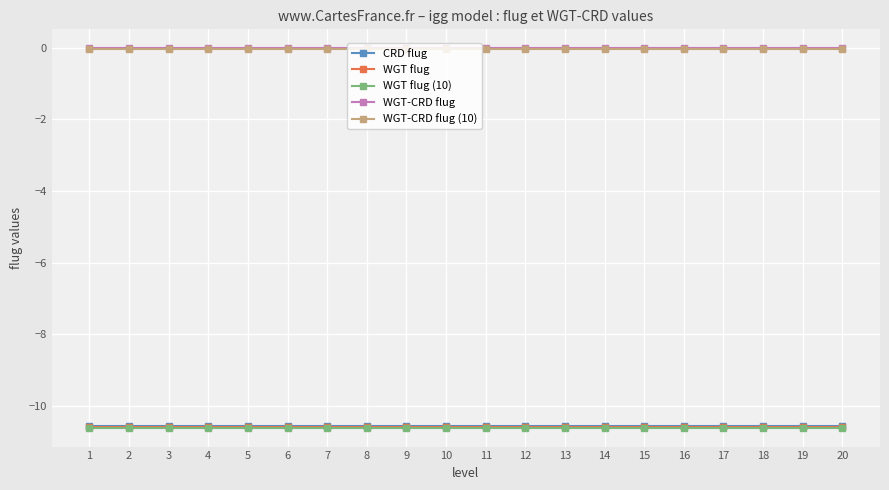

What is the spread (max minus min) of values at 3?

10.6